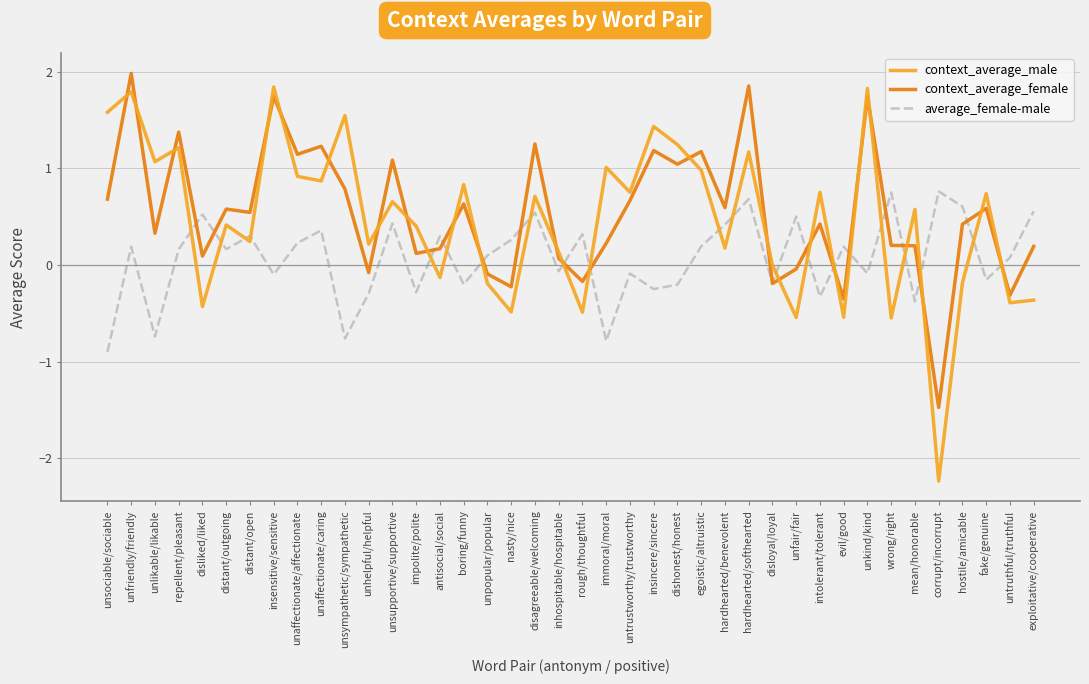

What is the average value of the context_average_male series?

0.5